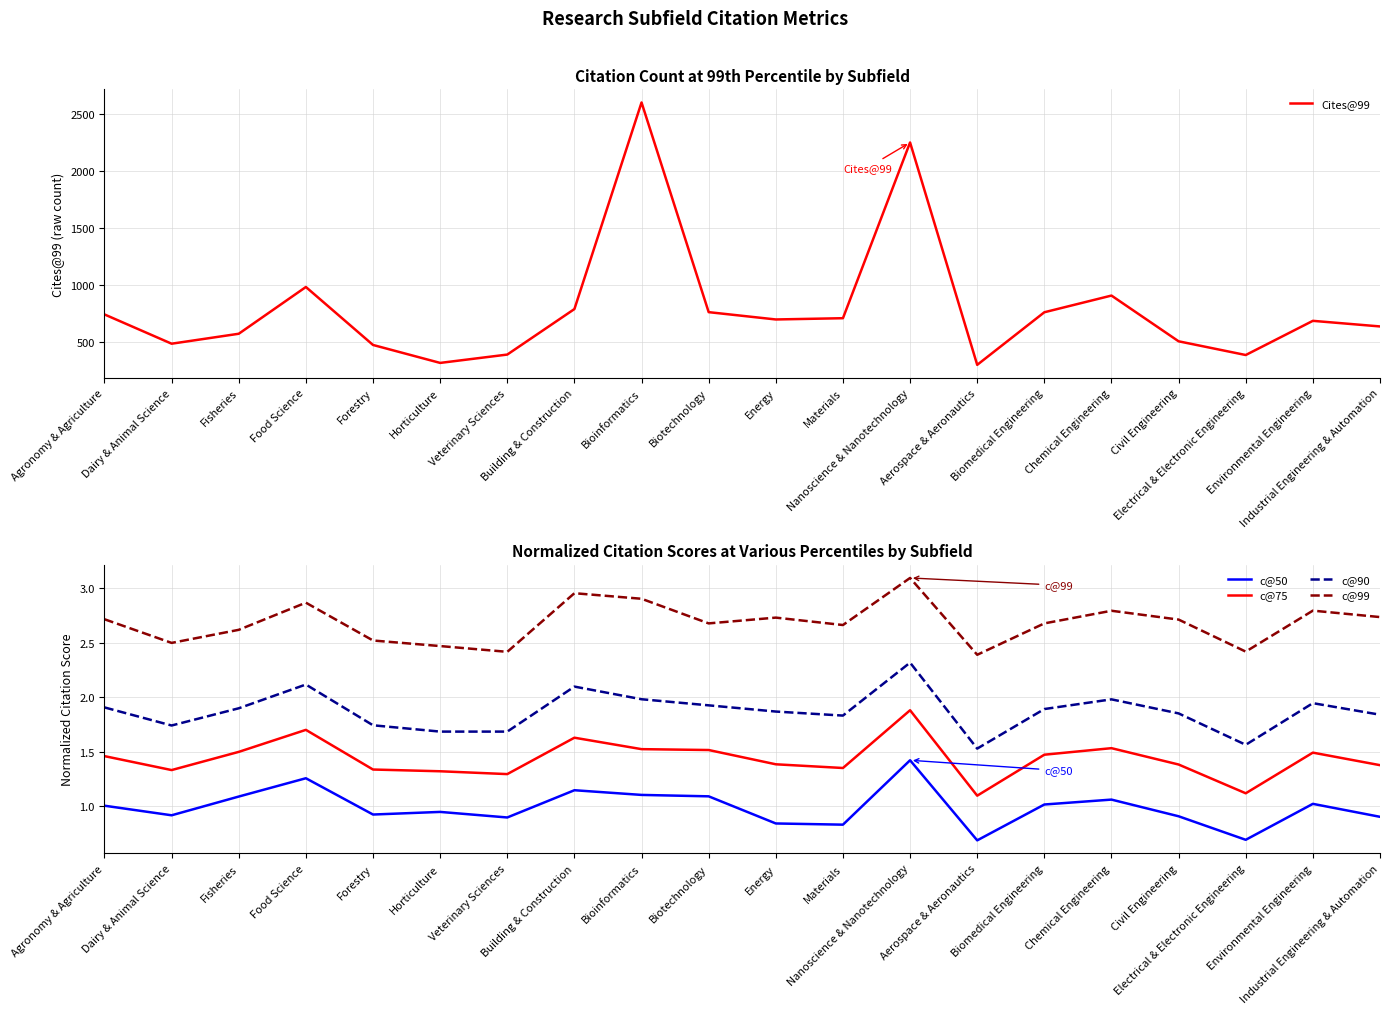

What is the approximate value of c@50 at Energy?

0.8